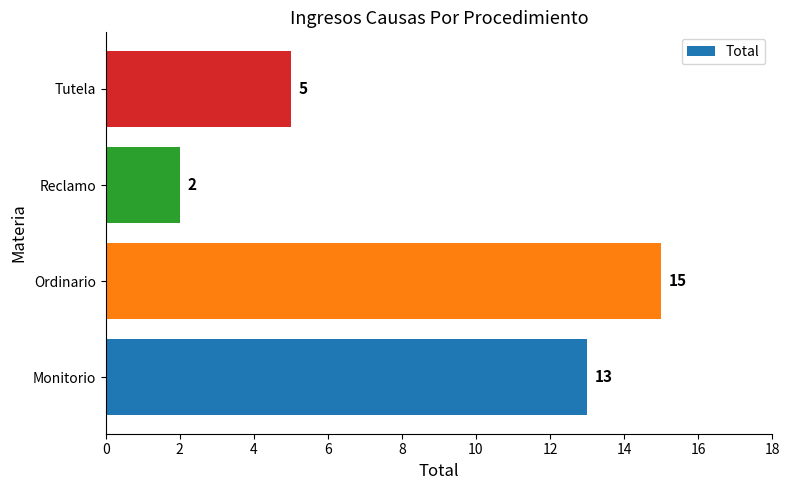

The value at Monitorio is 13. True or false?

True